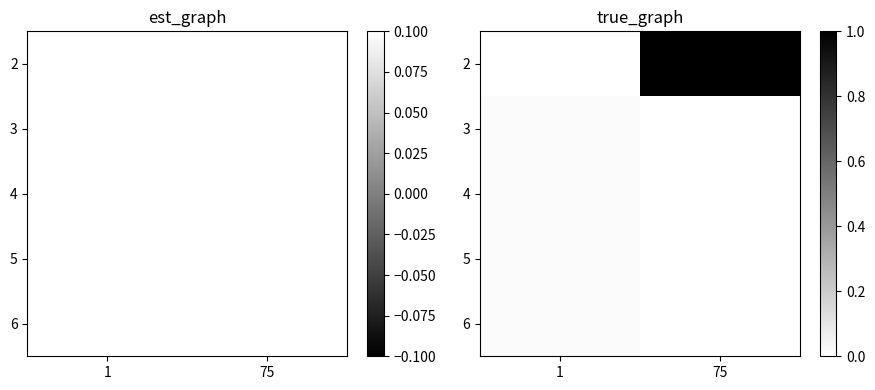

Where is 5 nearest to the value 0?

75